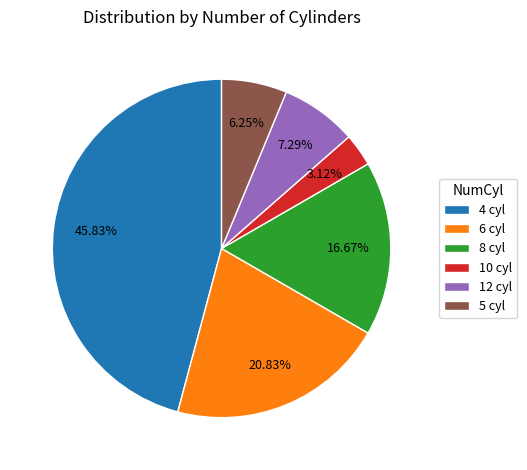

Which category has the biggest portion of the pie?

4